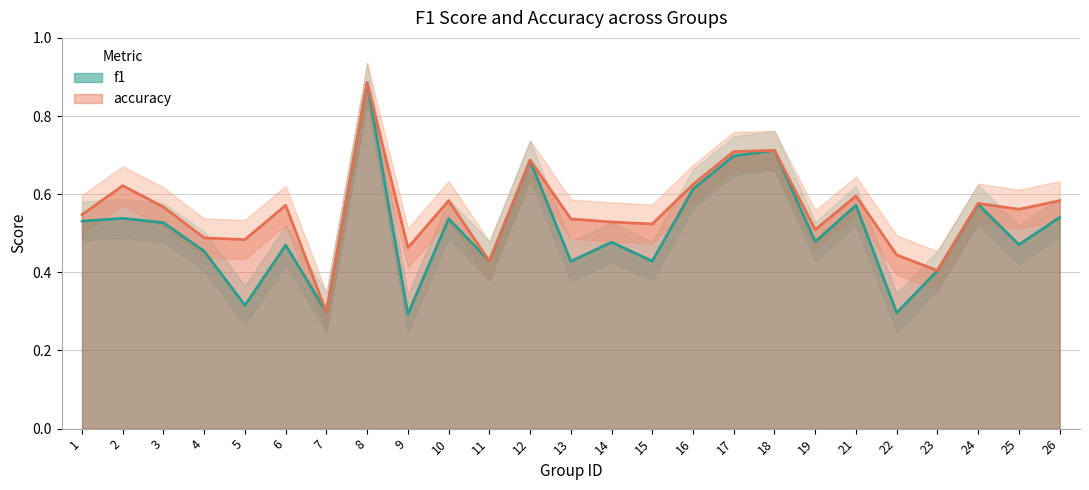

What is the value of the accuracy point at the 8th from the left?

0.9